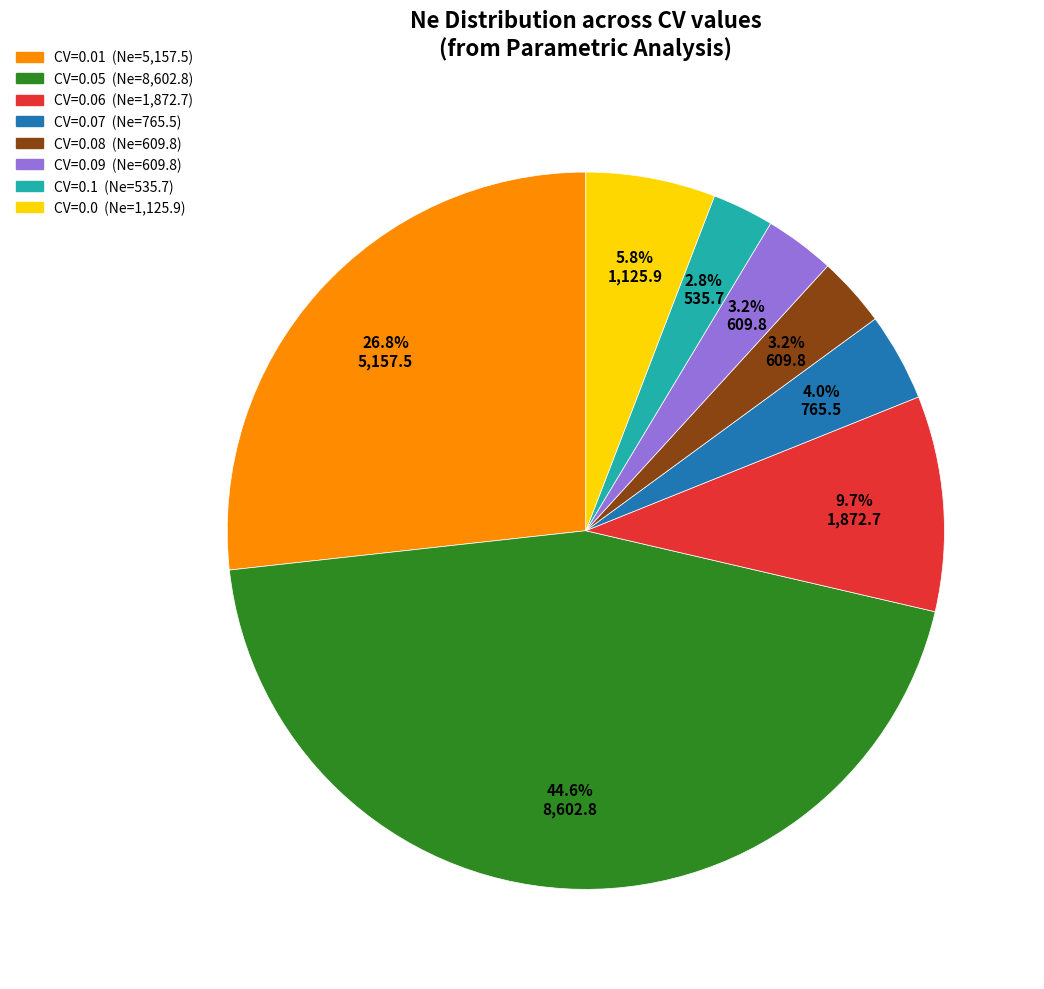

Is there a majority slice in this chart?

No